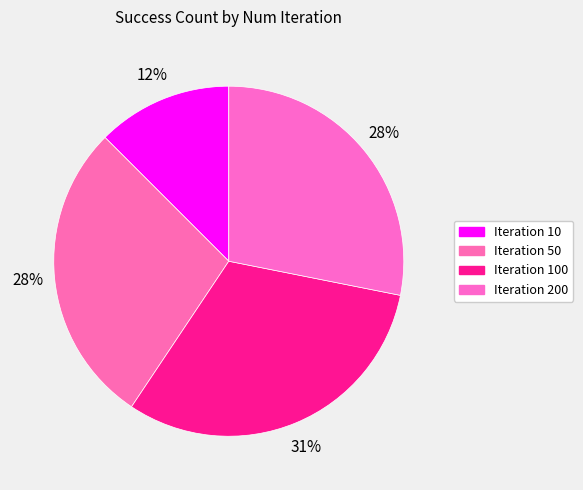

How many segments does this pie chart have?

4